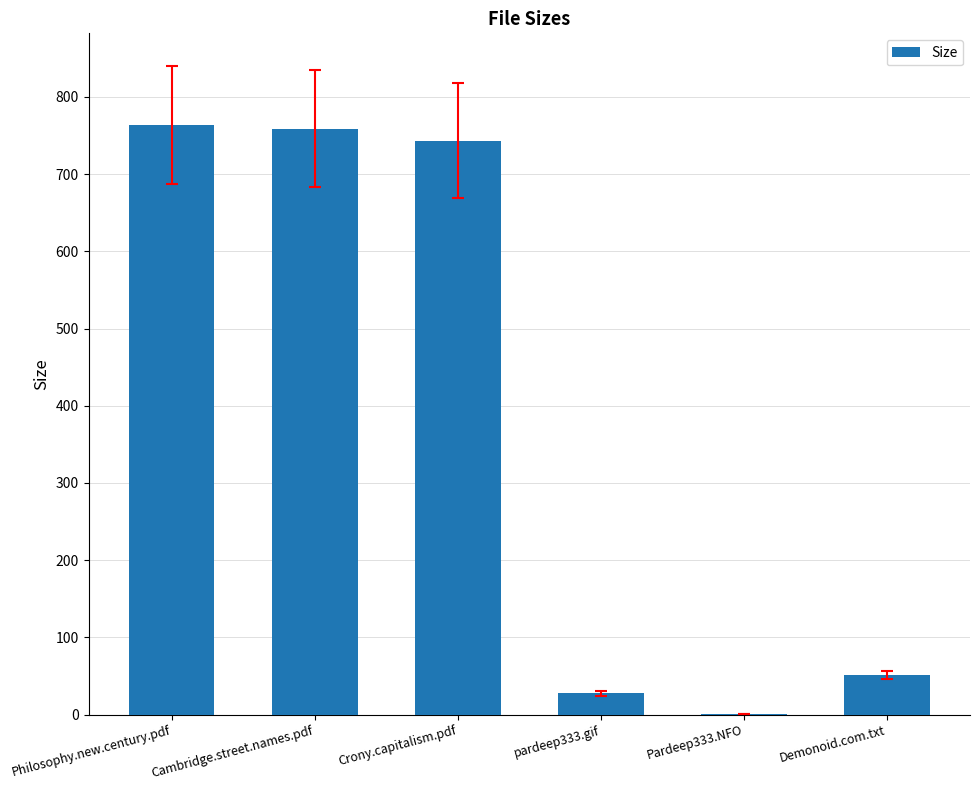

What is the sum of the values at Philosophy.new.century.pdf and pardeep333.gif?

791.3